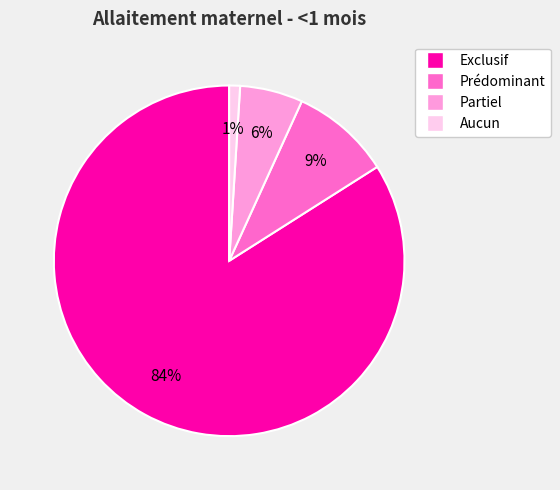

How many slices are in this pie chart?

4